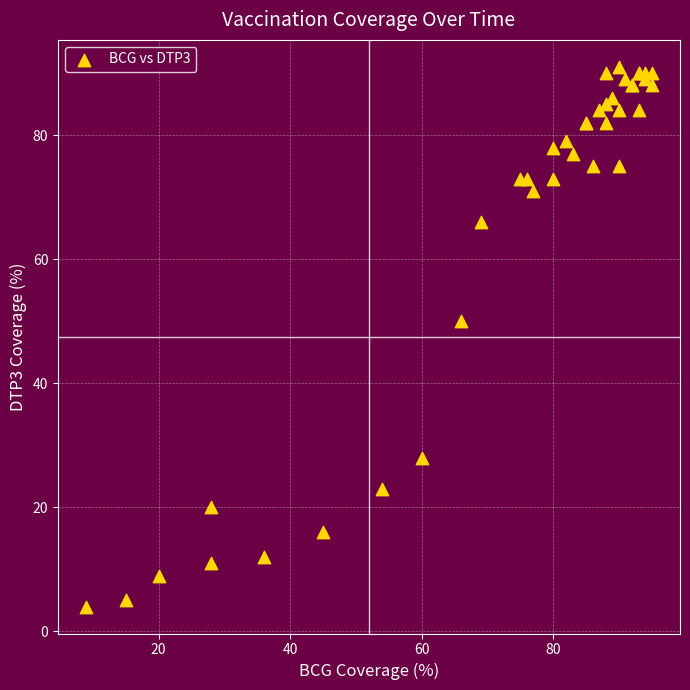

What Y value in the scatter plot is closest to 47?

50